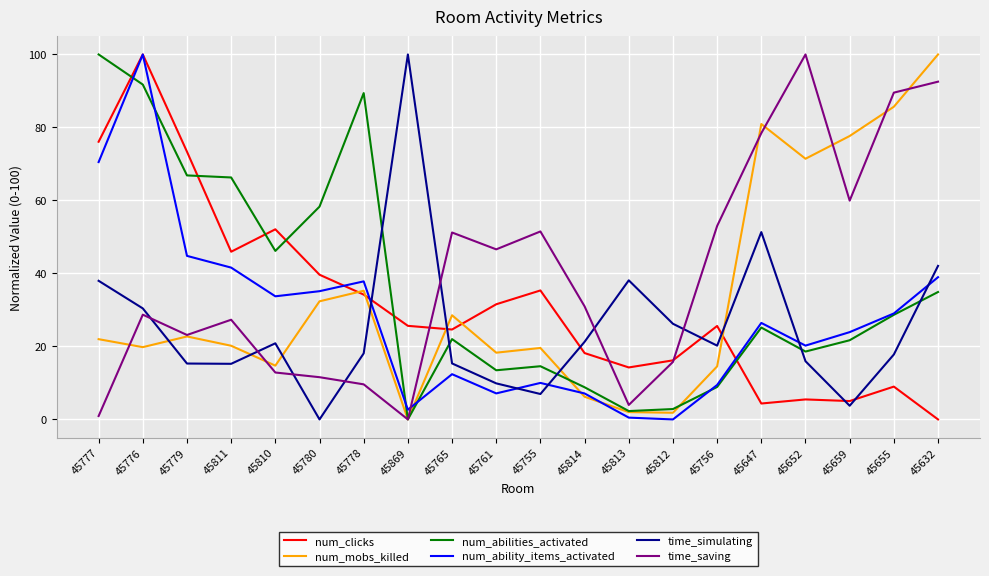

What is the difference between the highest and lowest values at 45814?

24.8